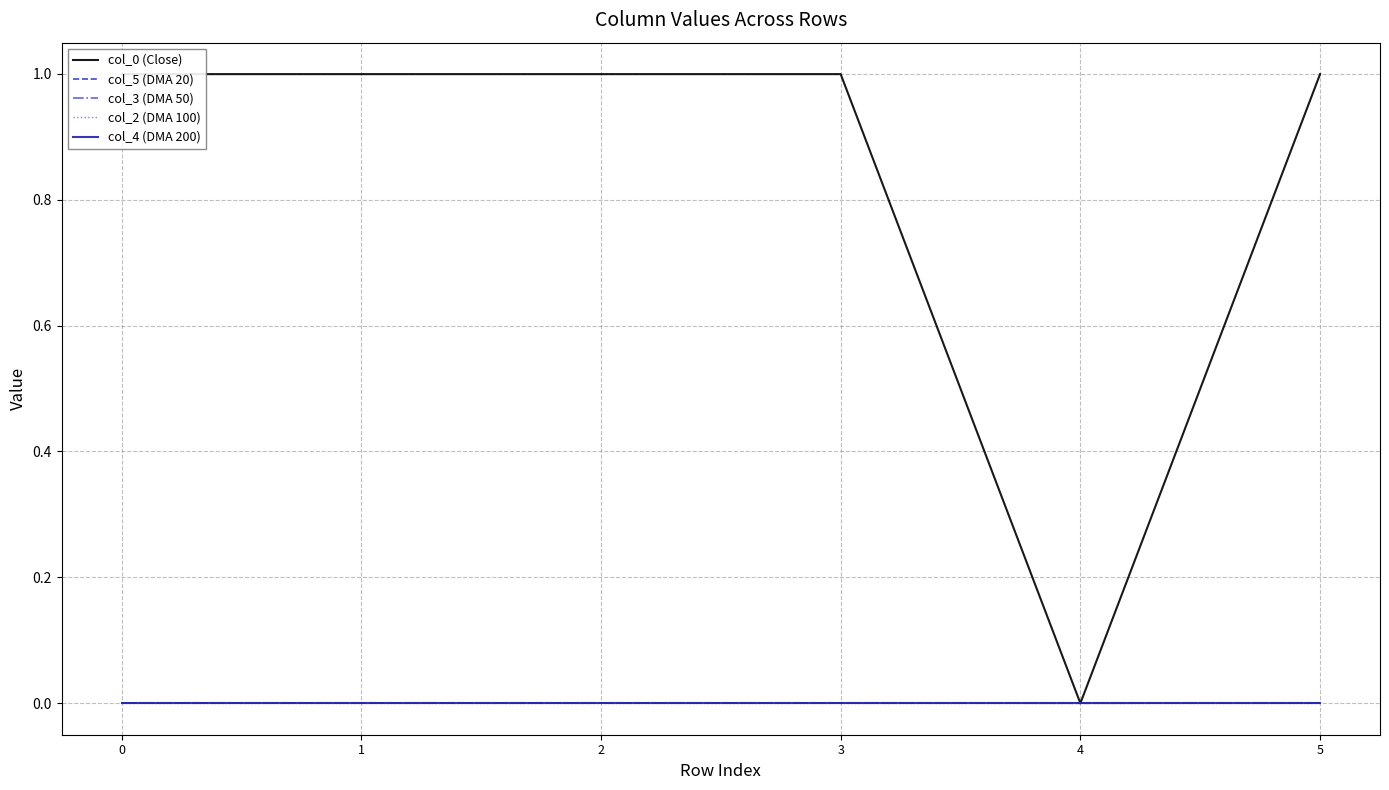

Does the chart display data point markers on the line(s)?

No